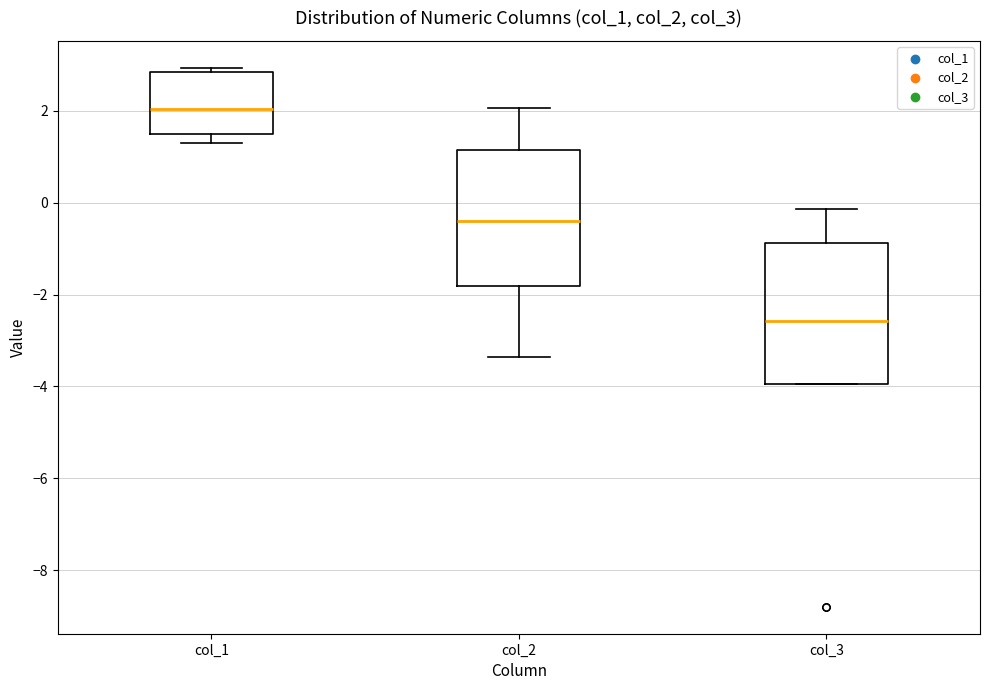

Where is the upper edge of the box for col_1 on the y-axis? The values are not printed on the chart, so give them approximately, as read against the axis.

2.8